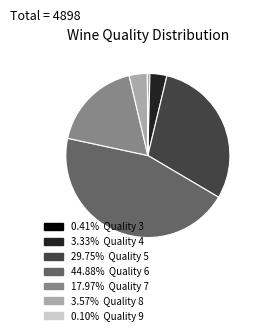

Does any single category account for the majority?

No